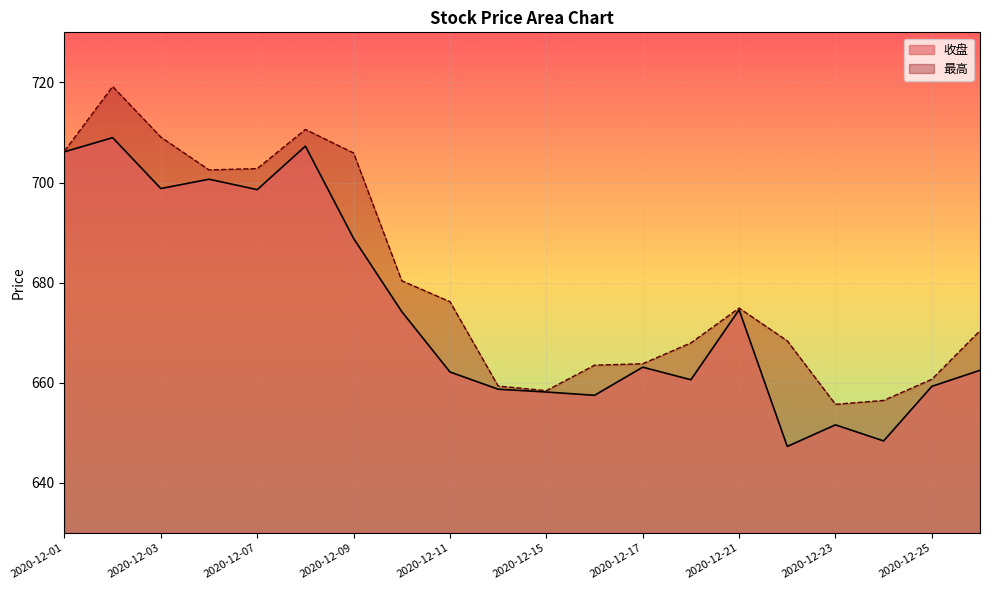

At which category is the sum across all series the highest?

2020-12-02